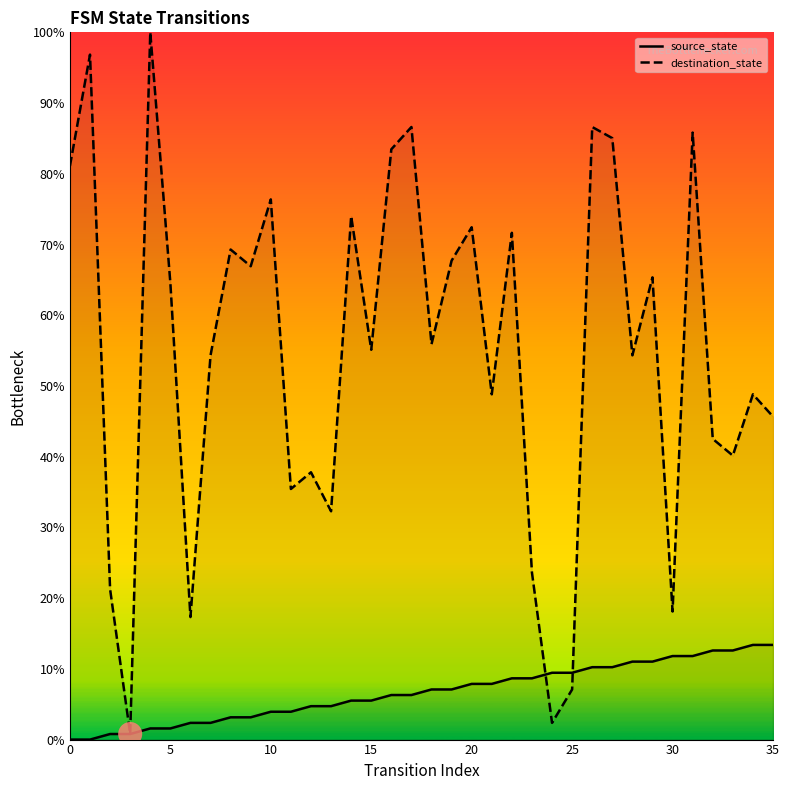

Which series contains the highest Y value?

destination_state